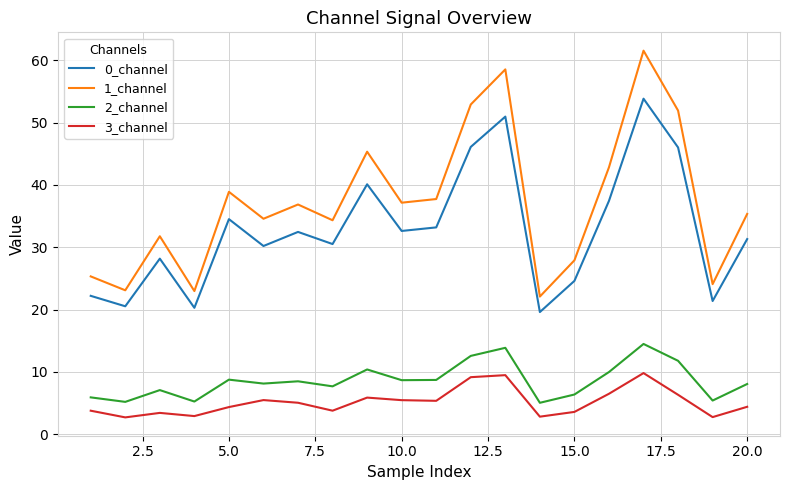

Which series has the largest range (max minus min)?

1_channel